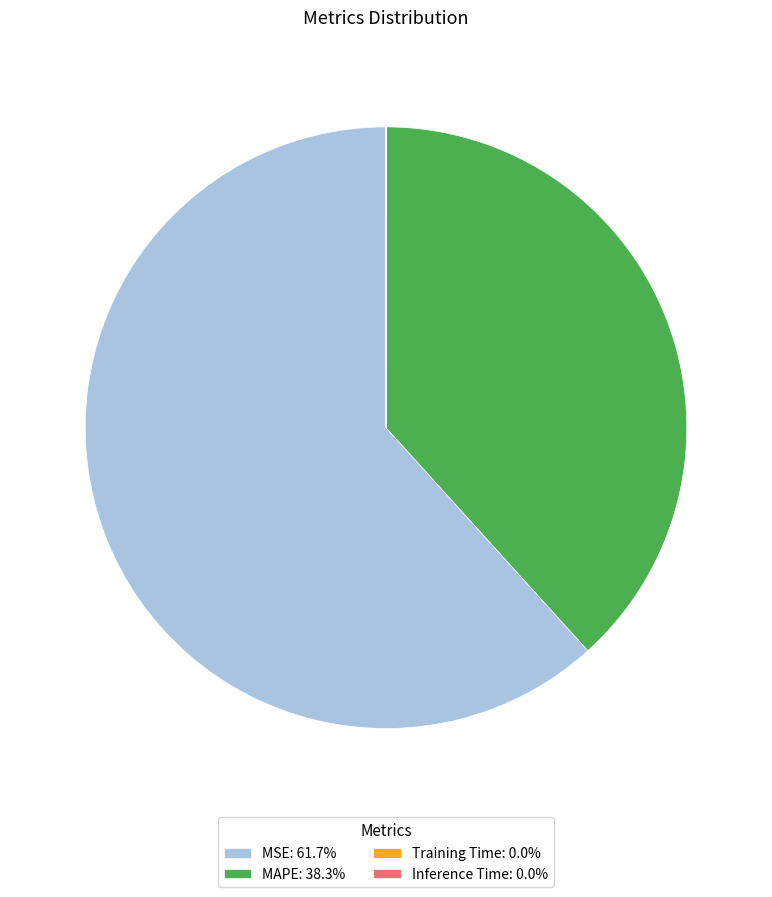

Is there any slice that represents more than half of the pie?

Yes